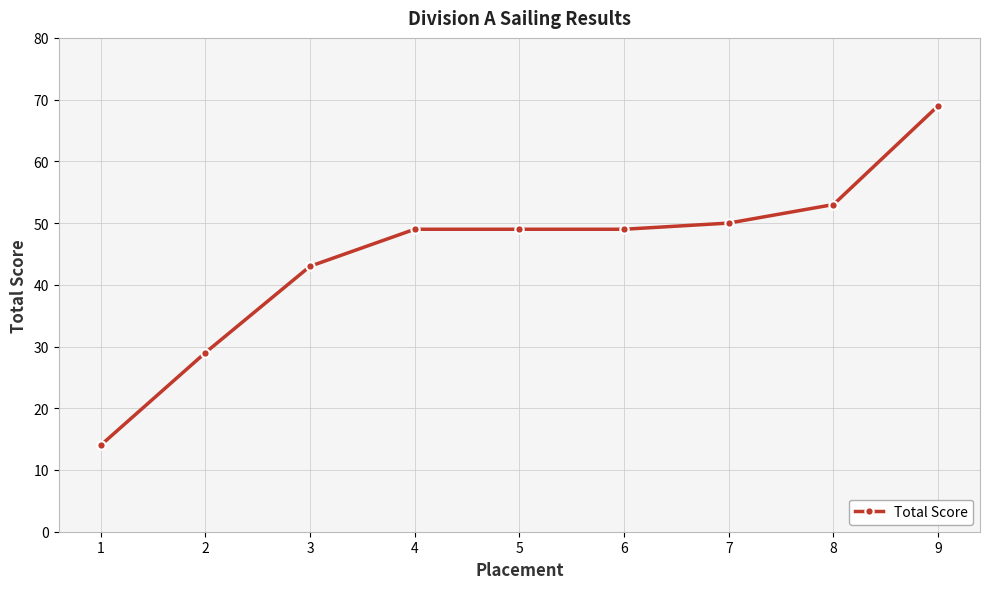

What is the value of the 1st point from the left?

14